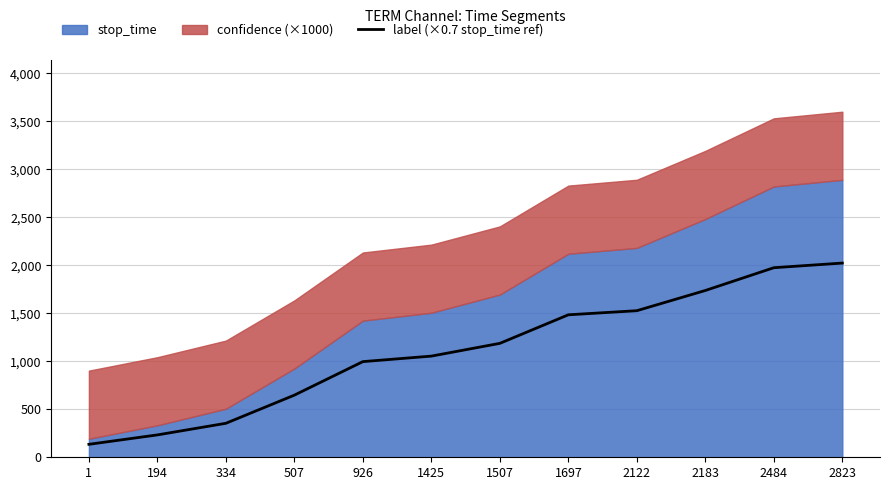

Approximately how many times larger is the value at 1697 compared to 2484?

0.8